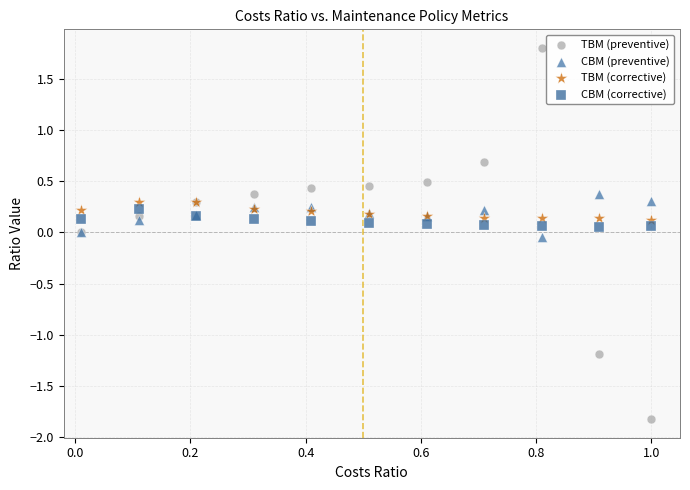

Which series contains the highest Y value?

TBM (preventive)